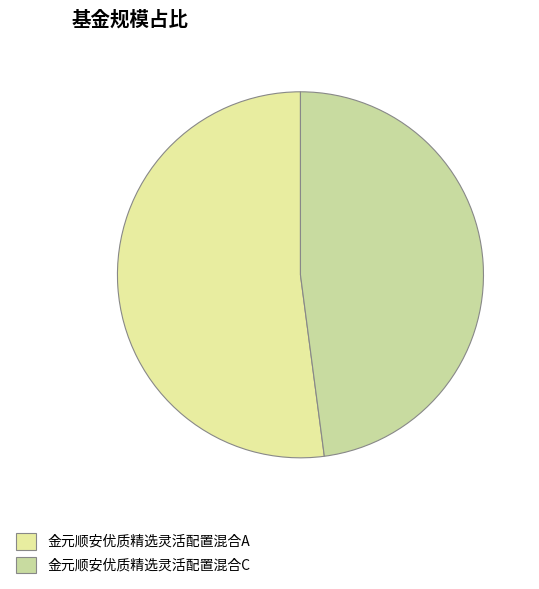

To the nearest percent, what is the average slice percentage?

50%